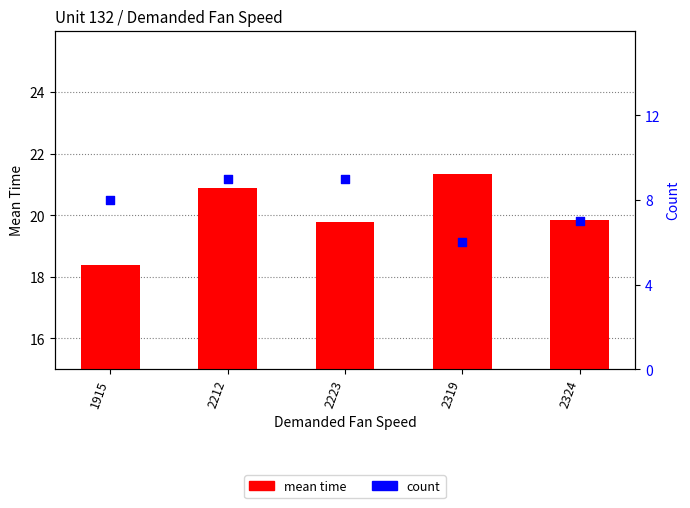

Which series has the widest spread of Y values?

count